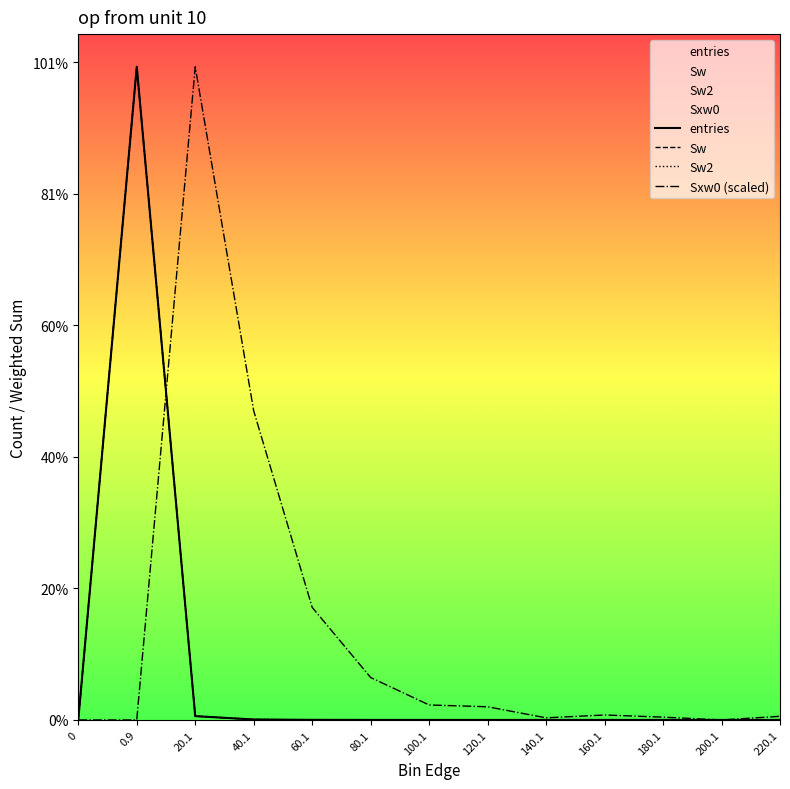

Which series has the widest spread of values?

entries